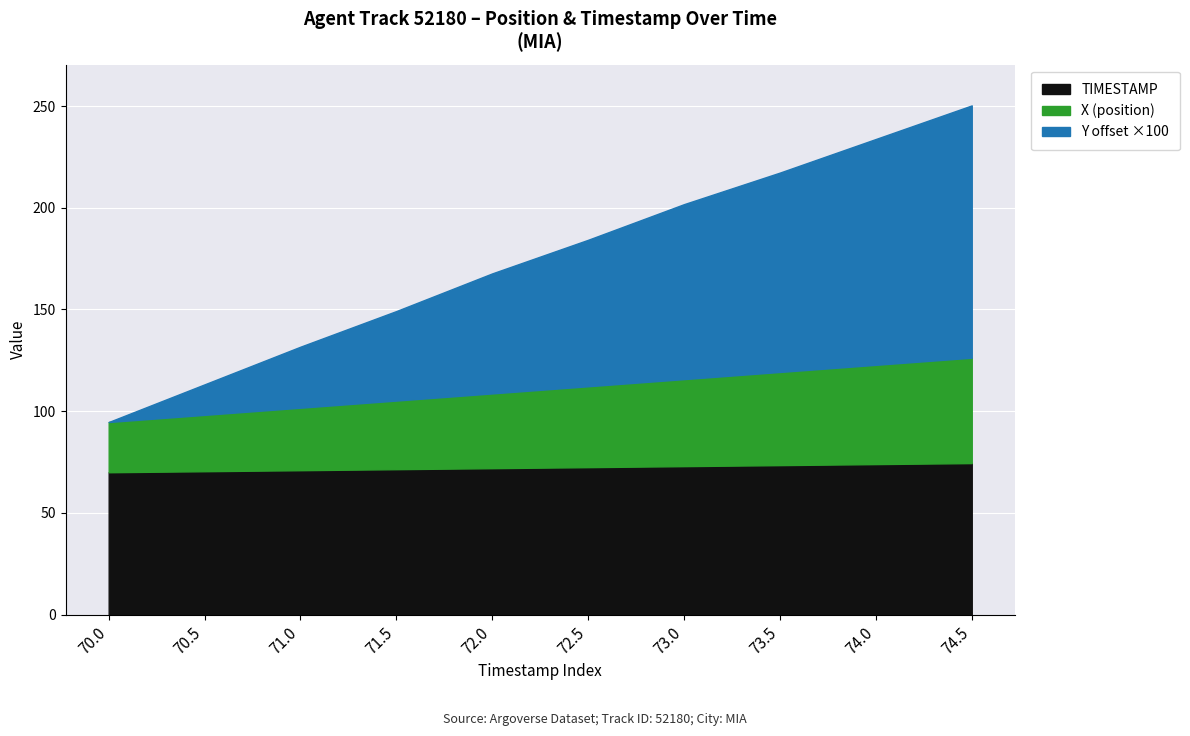

What are all the series names shown in the legend?

TIMESTAMP, X (position), Y offset ×100